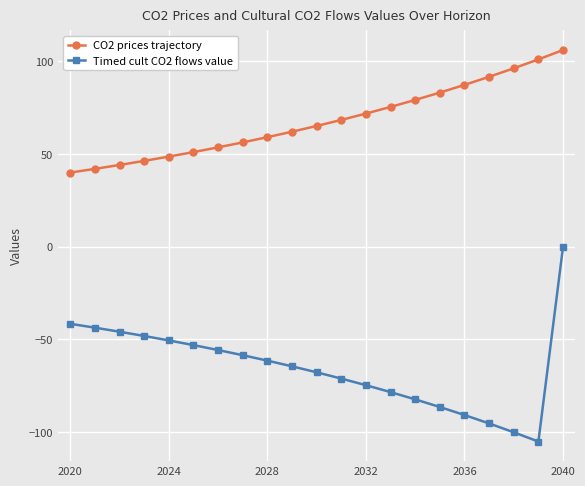

Rank the series by their average value, from lowest to highest.

Timed cult CO2 flows value, CO2 prices trajectory